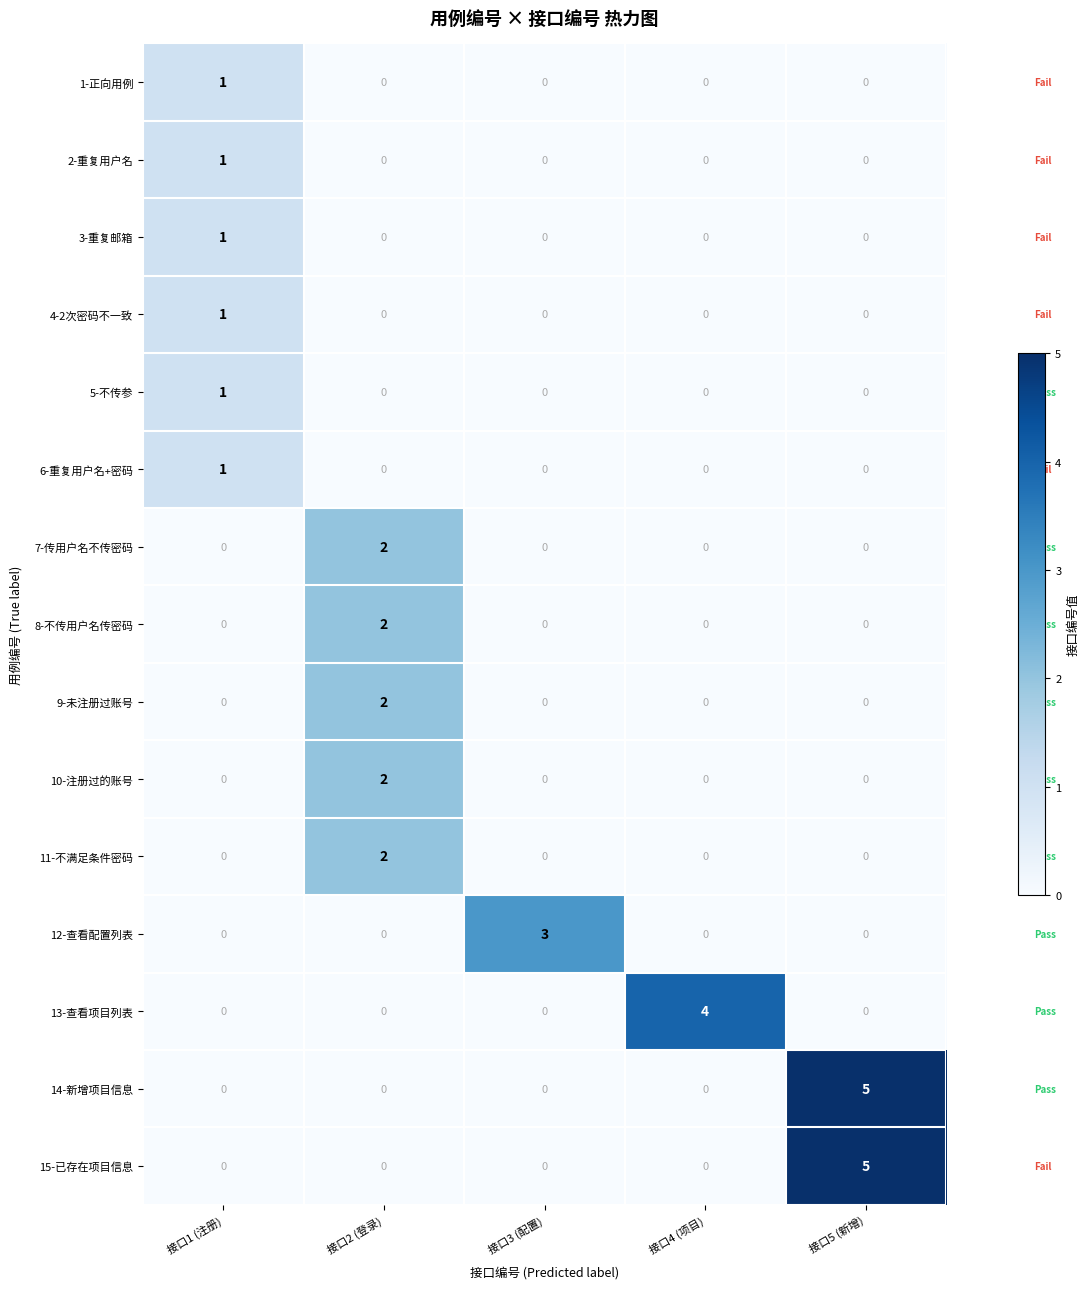

At which label does 9-未注册过账号 reach its peak?

接口2 (登录)